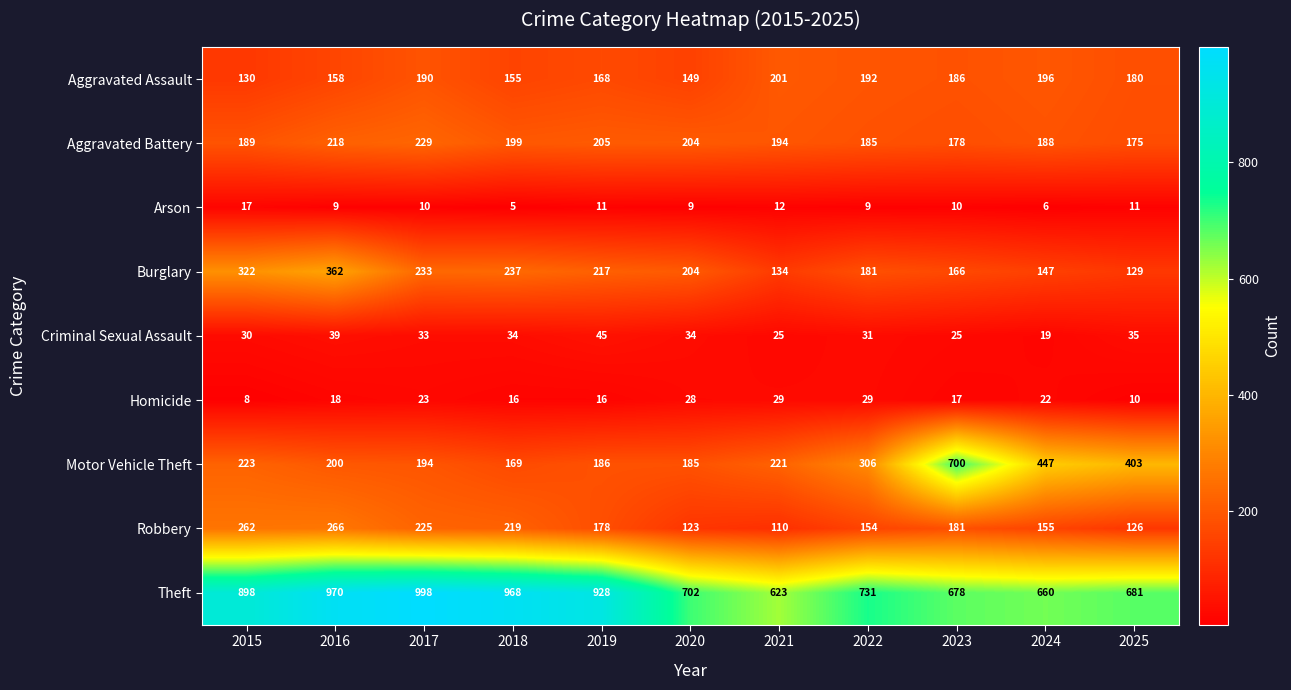

What is the difference between the maximum and minimum values in the Criminal Sexual Assault series?

26